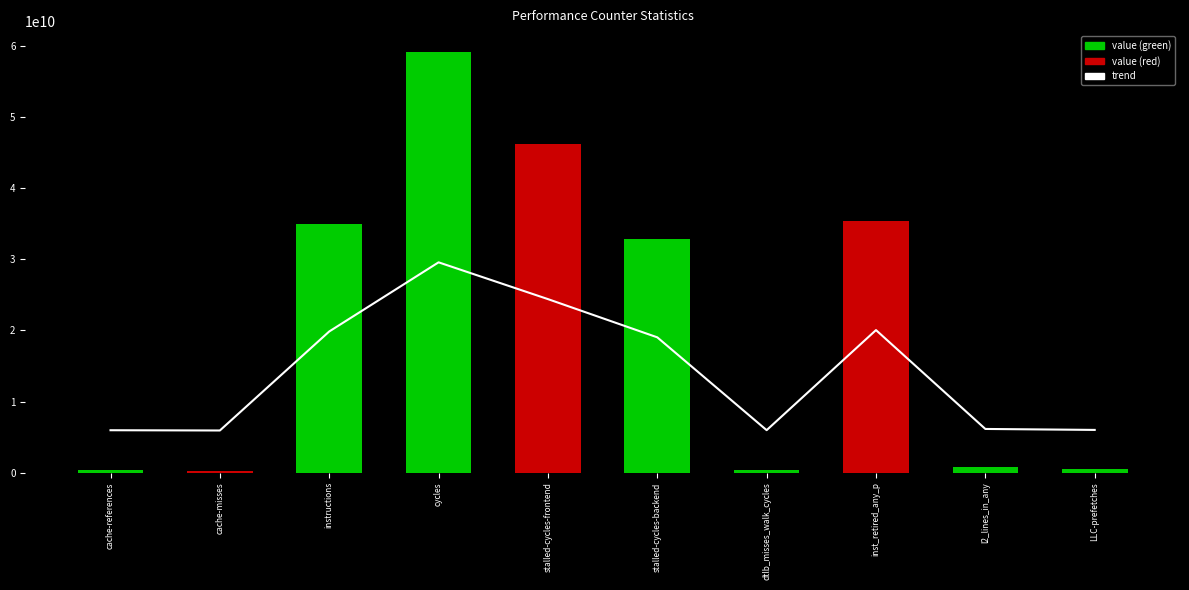

What is the label of the 2nd bar from the right?

l2_lines_in_any